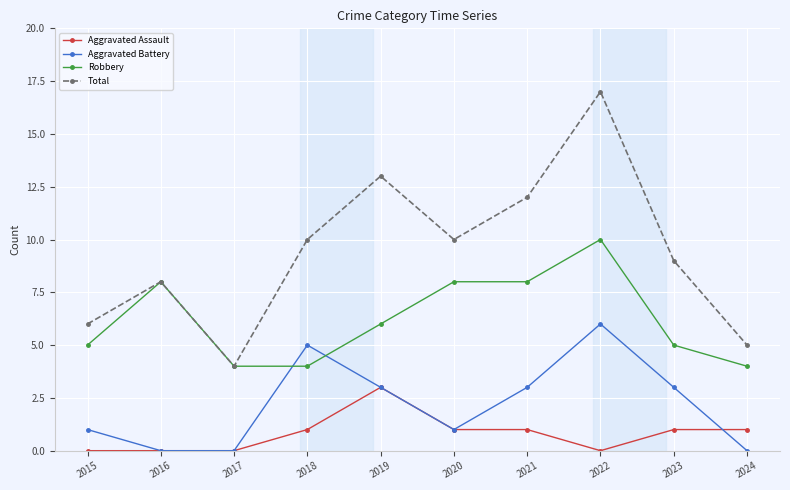

At 2024, list the series in order from smallest to largest.

Aggravated Battery, Aggravated Assault, Robbery, Total